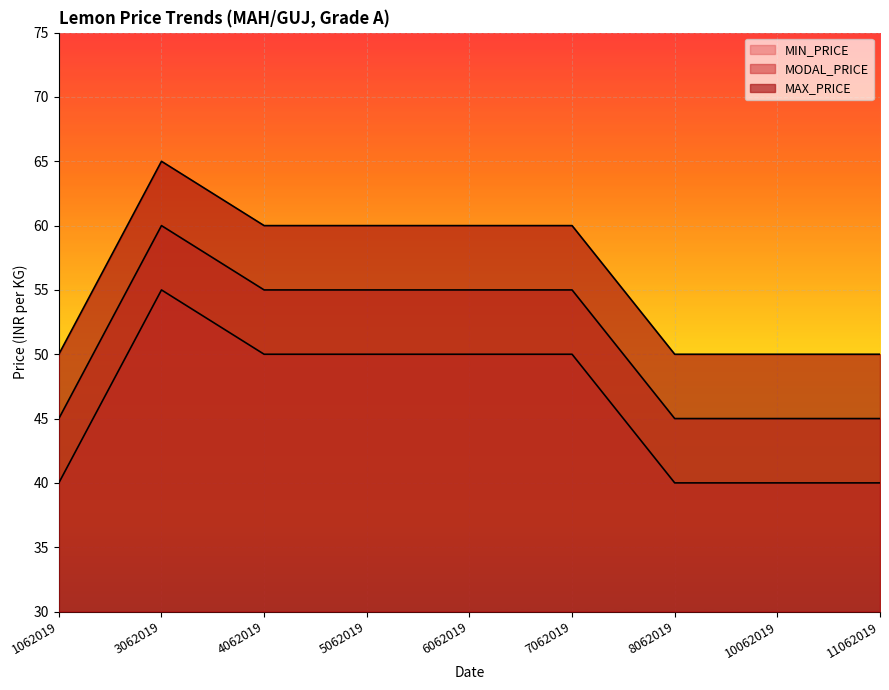

Read the MIN_PRICE value at 8062019.

40